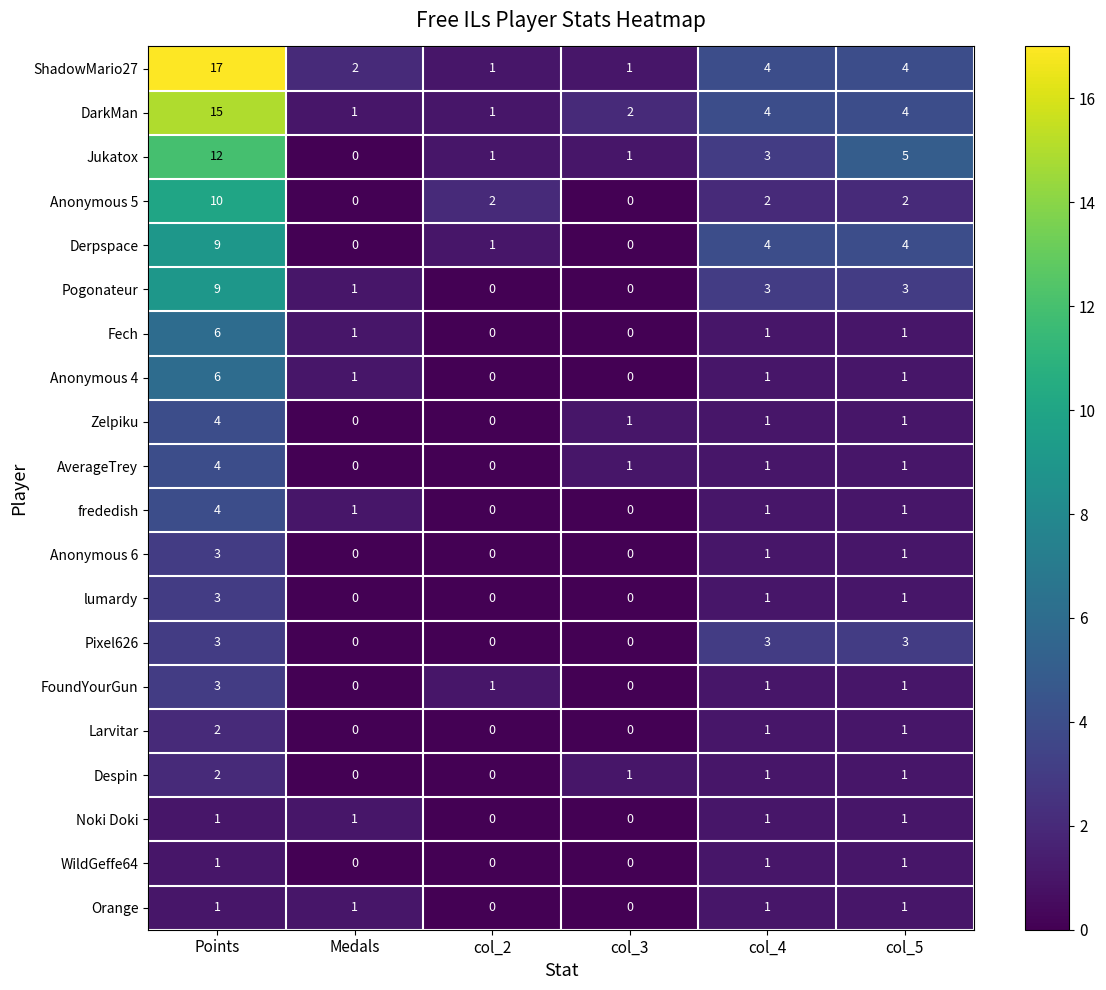

At how many categories does at least one series exceed 7?

1